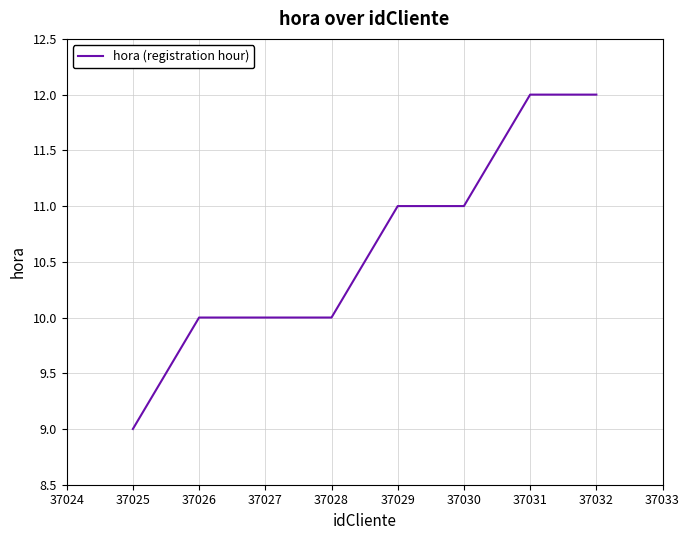

What is the approximate value at 37026?

10